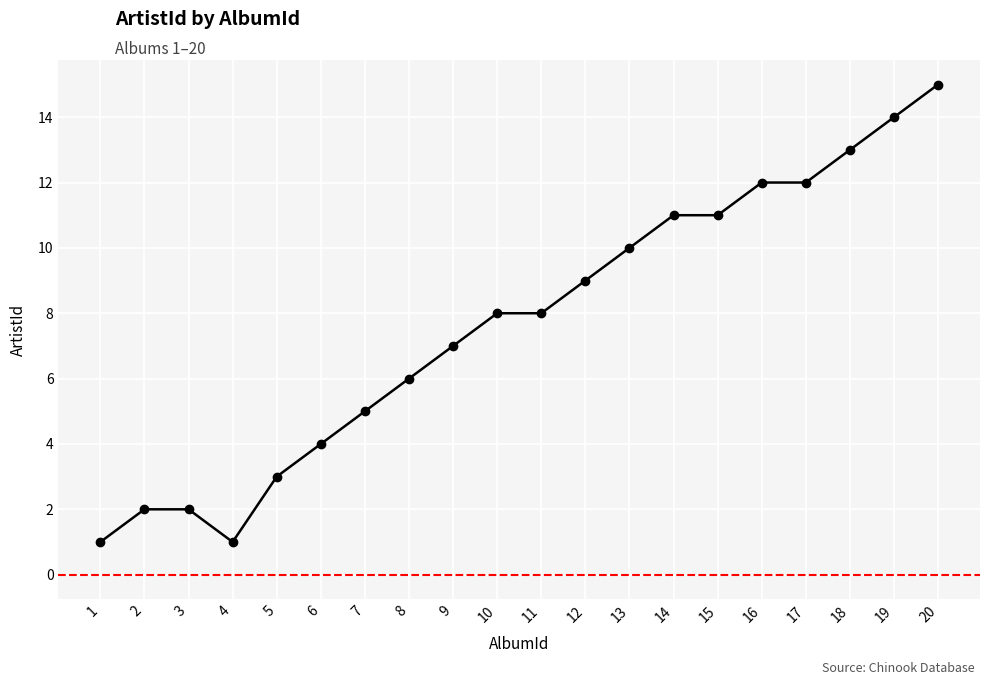

What is the average value?

8